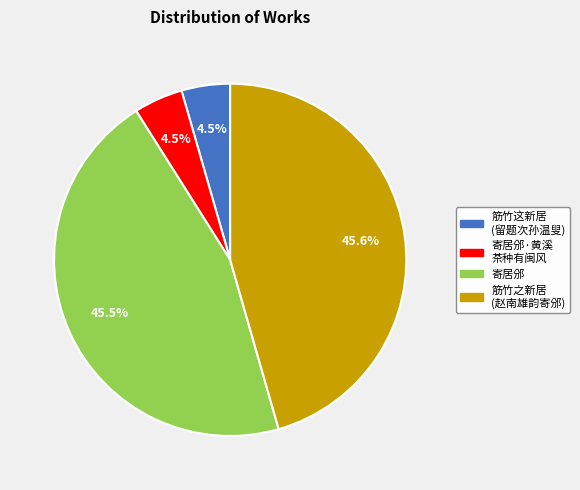

Does any single category account for the majority?

No